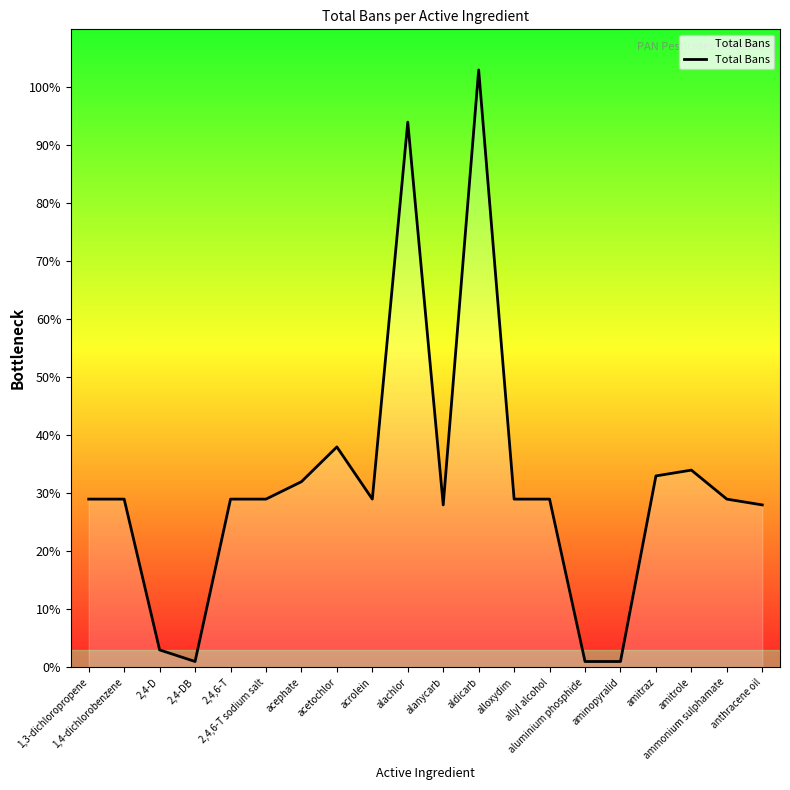

What is the greatest value displayed?

103